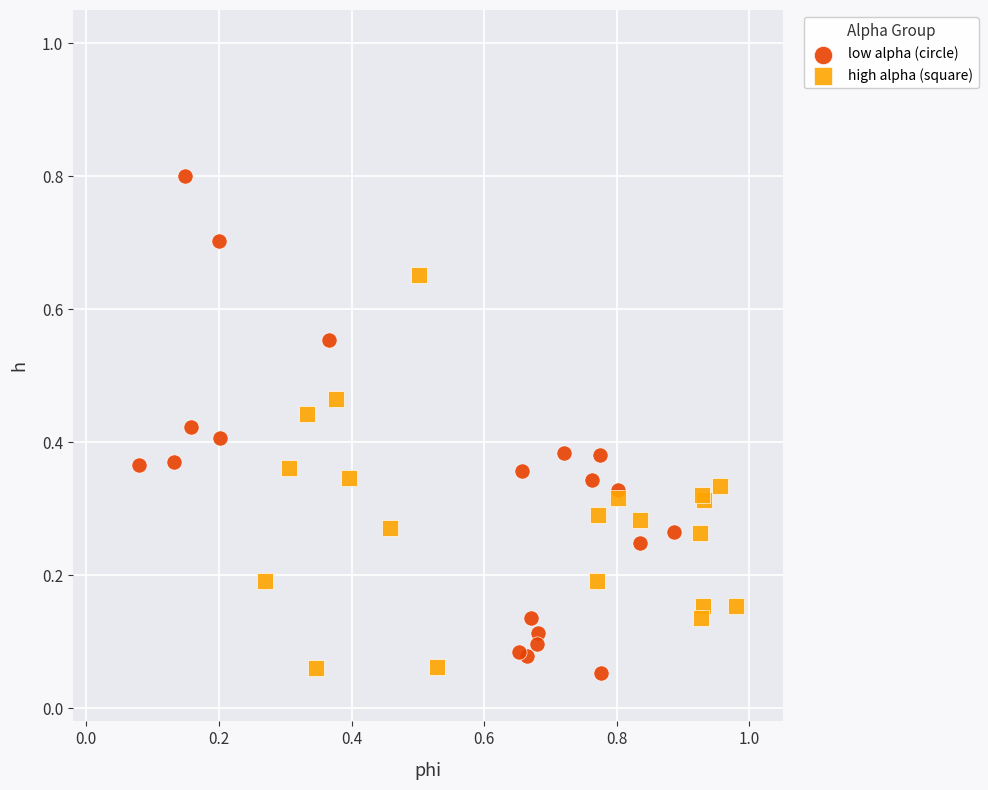

Which series has the widest spread of Y values?

low alpha (circle)